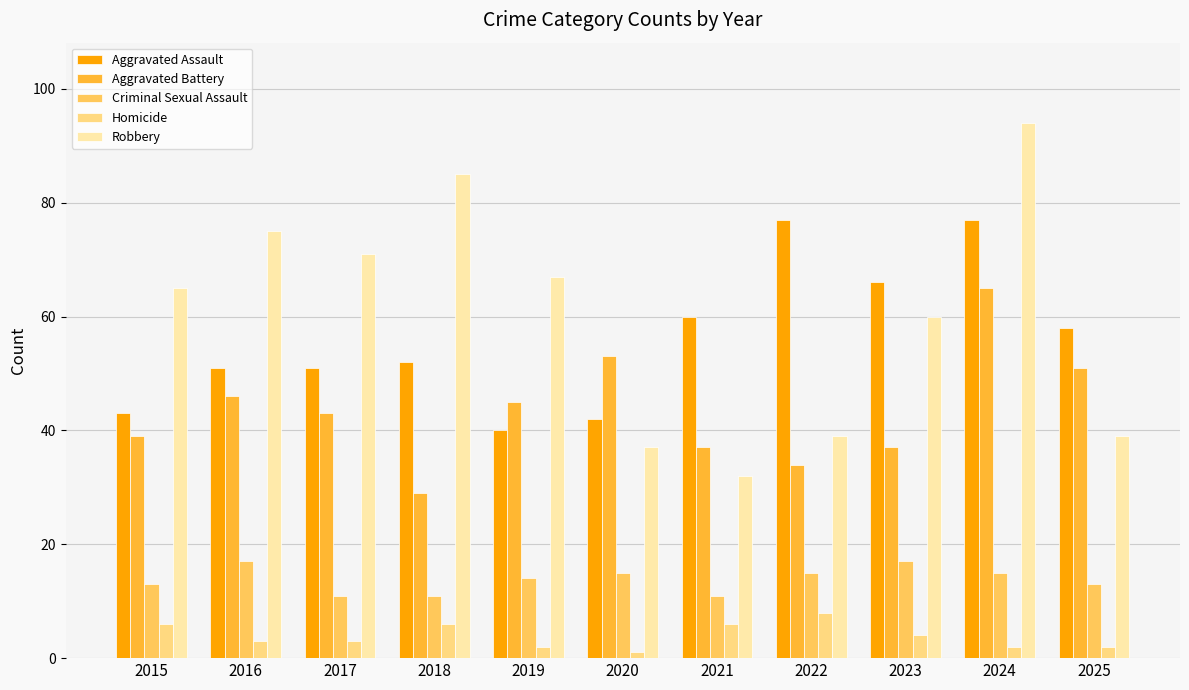

The value of Aggravated Battery at 2022 is 34. True or false?

True